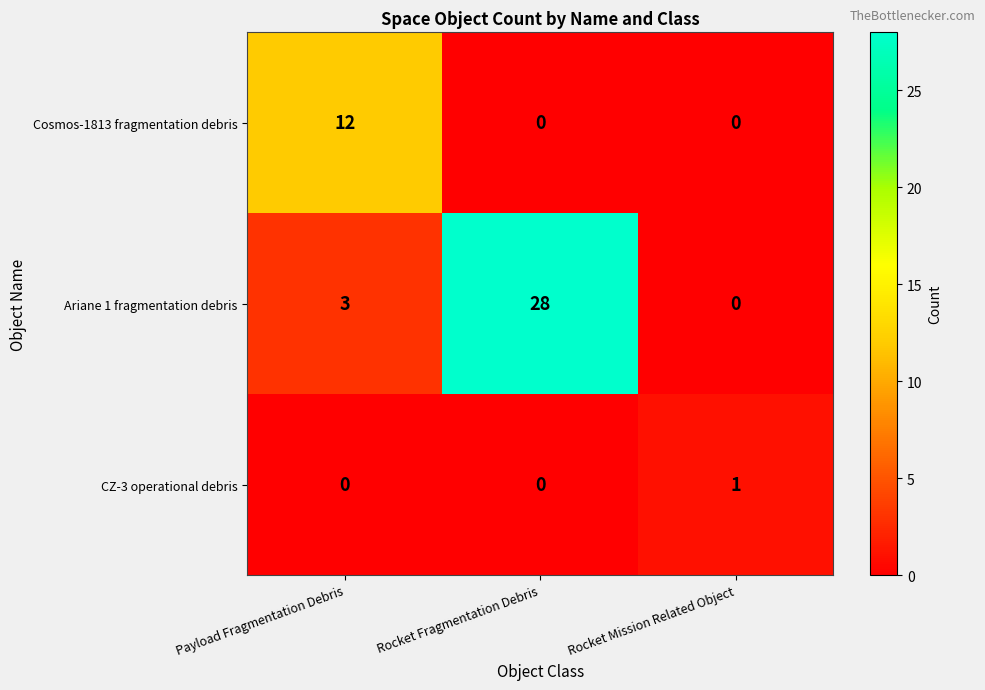

What is the average value of the Ariane 1 fragmentation debris series?

10